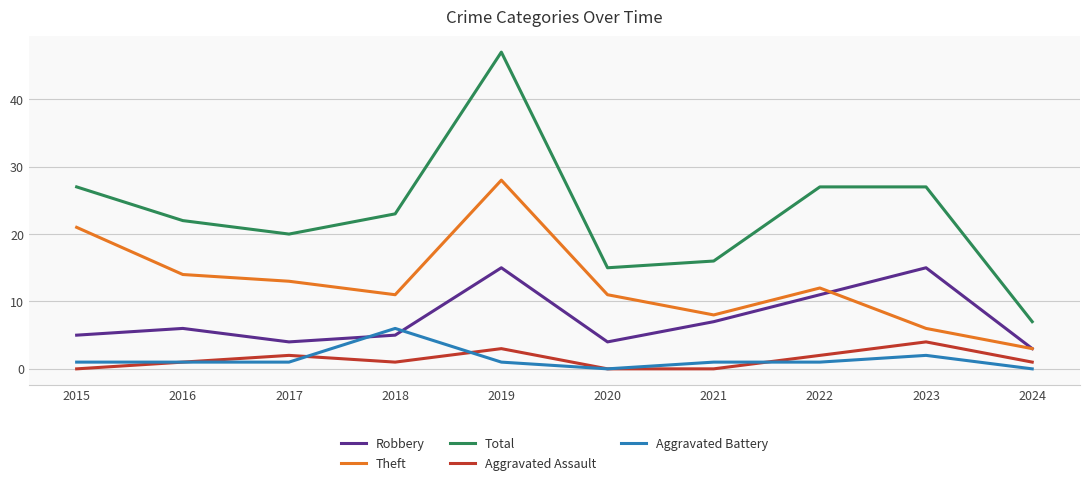

At how many categories does at least one series exceed 35?

1